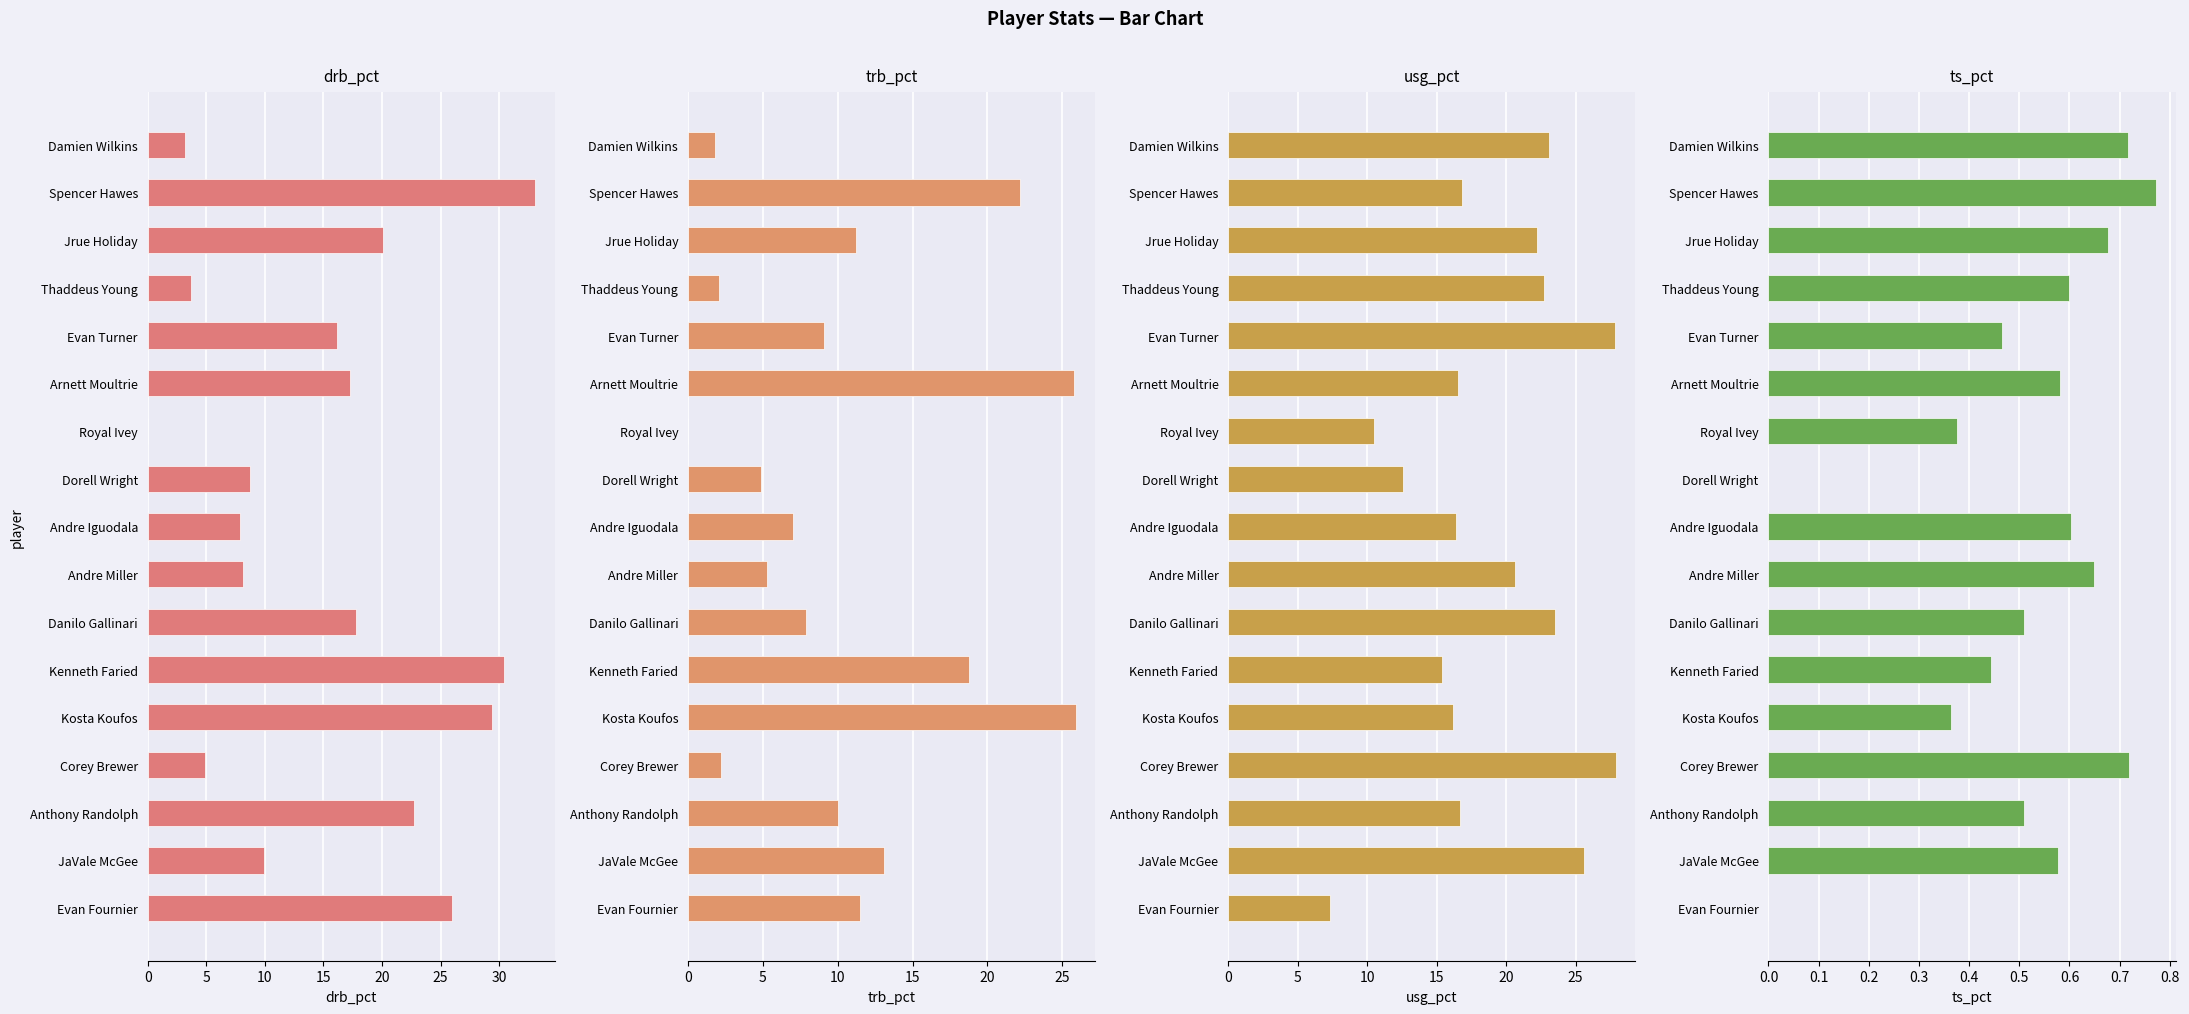

How many bars are there in total?

68